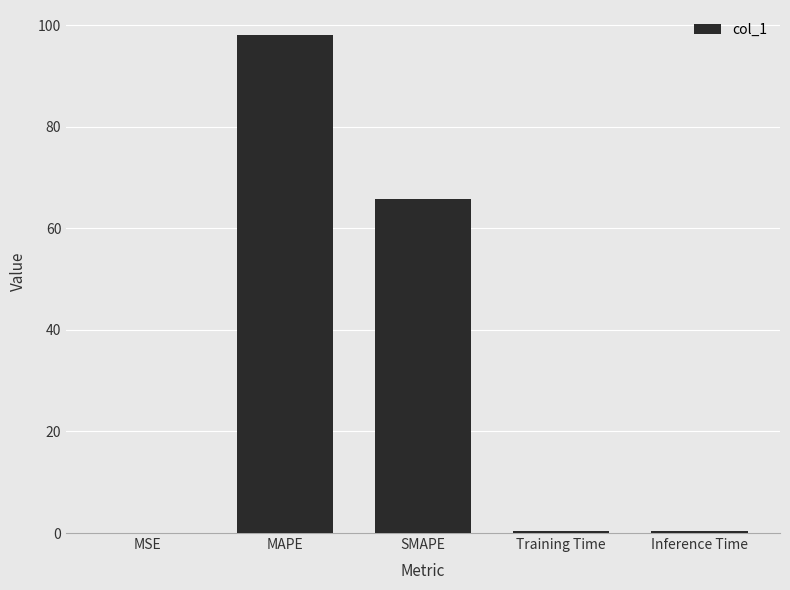

What is the greatest value displayed?

98.1